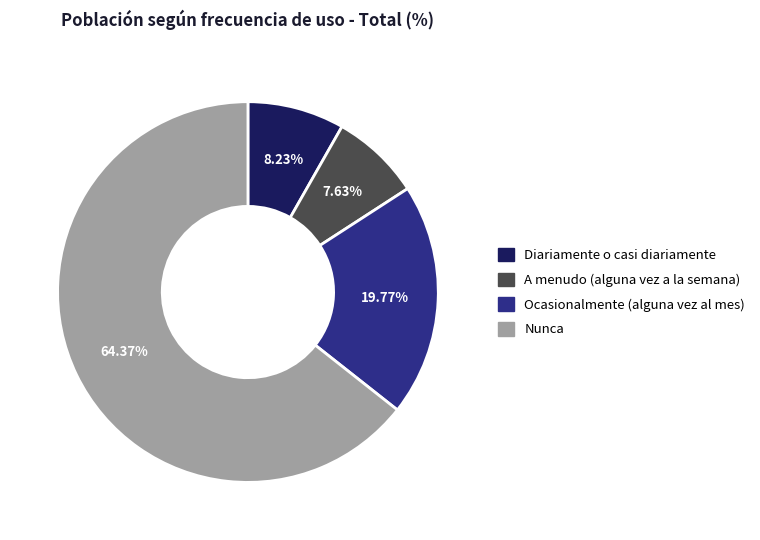

Count the number of slices in the pie.

4